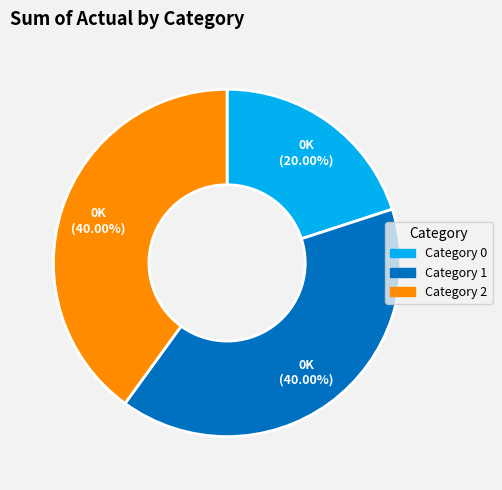

Is there any slice that represents more than half of the pie?

No